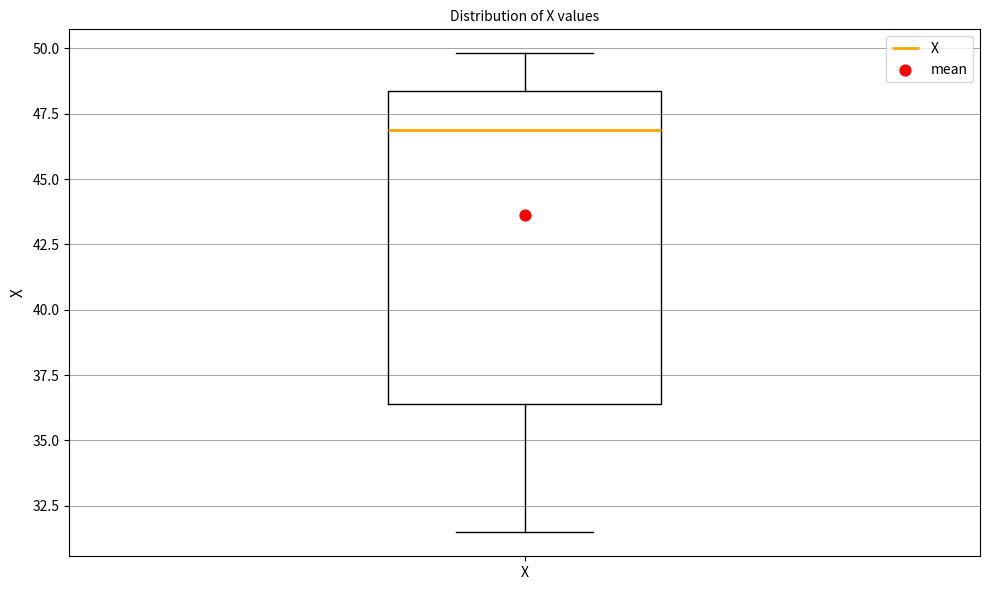

Read this box plot against the y-axis: the position of the median line, the range covered by the box, and the ends of both whiskers. The values are not printed on the chart, so give them approximately, as read against the axis.

median 47.0, box 36.5 to 48.5, whiskers 31.5 to 50.0